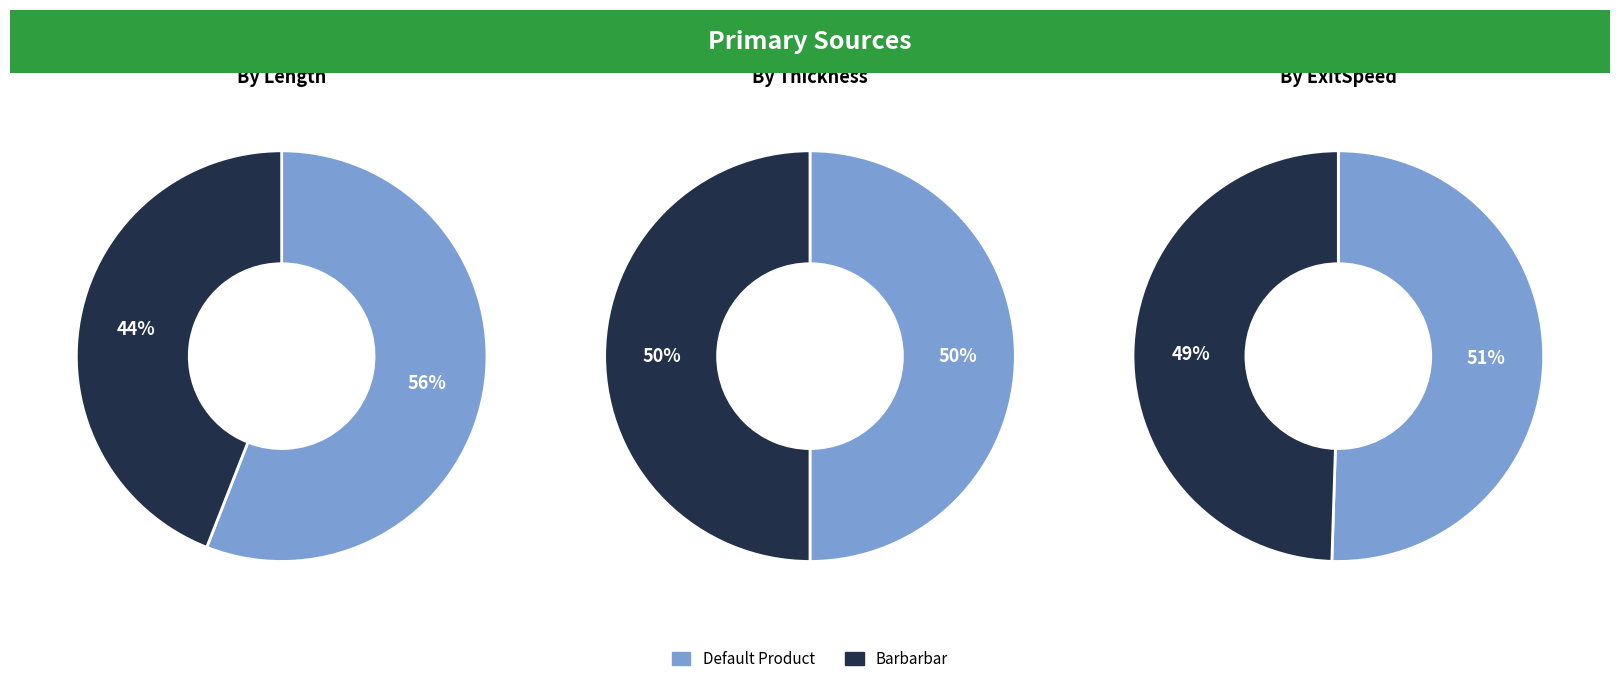

How many slices are in this pie chart?

2